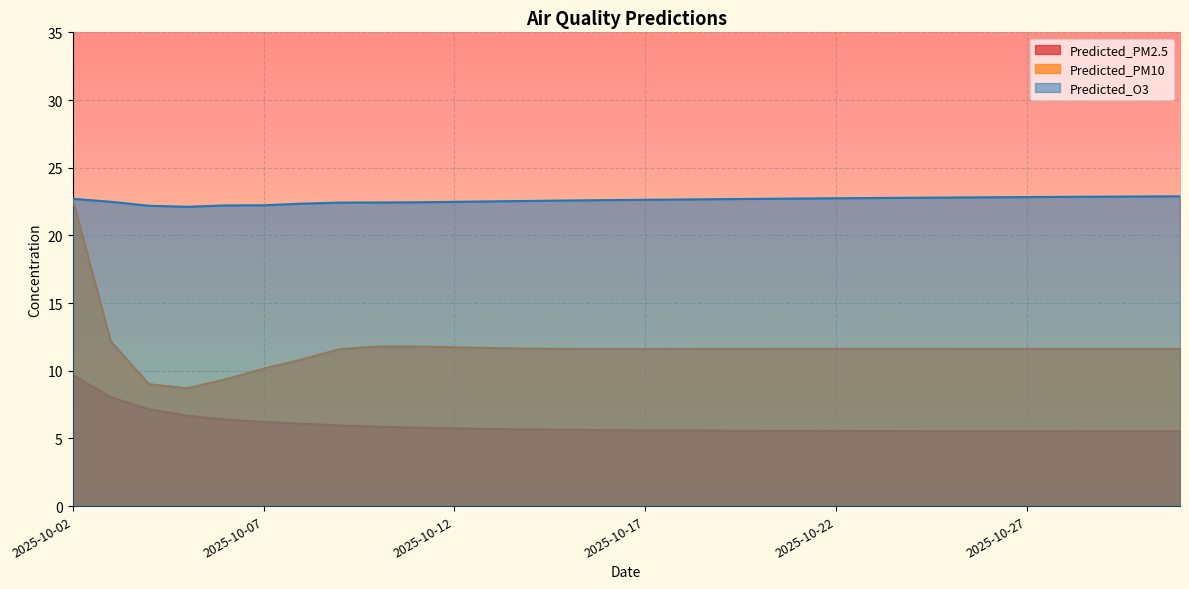

What is the value of the Predicted_PM2.5 point at the 7th from the left?

6.1